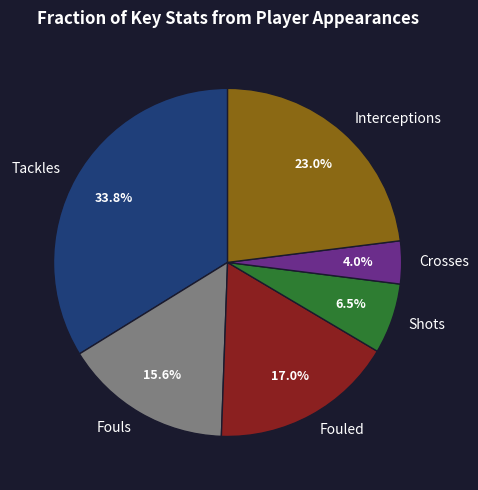

What is the ratio of the value at Shots to the value at Interceptions?

0.3